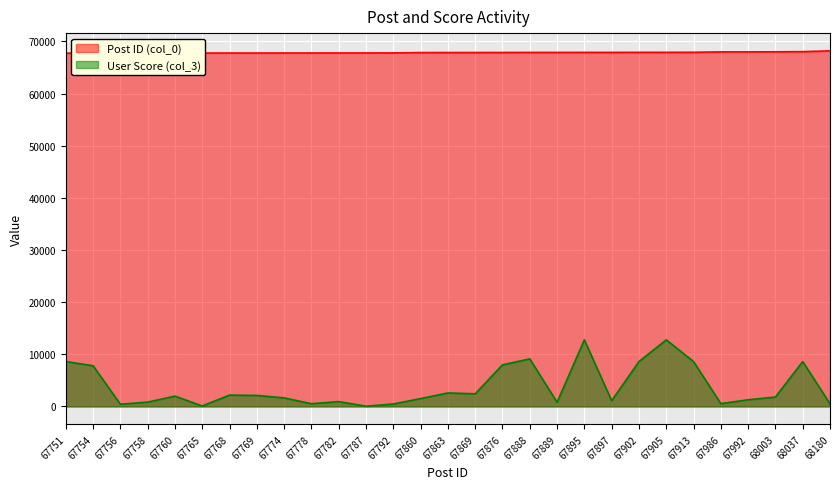

The value of User Score (col_3) at 68003 is 2755. True or false?

False